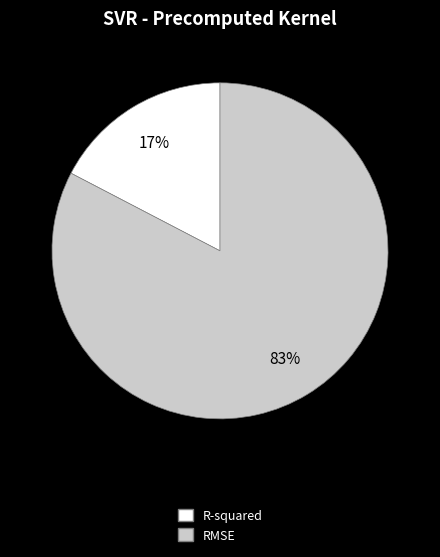

Which slice is the smallest?

R-squared